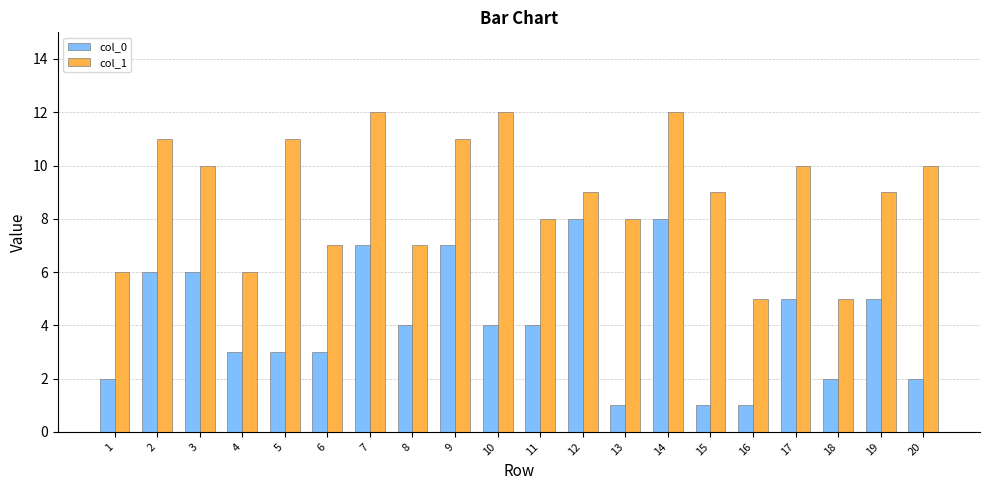

Rank the series by their maximum value, from lowest to highest.

col_0, col_1